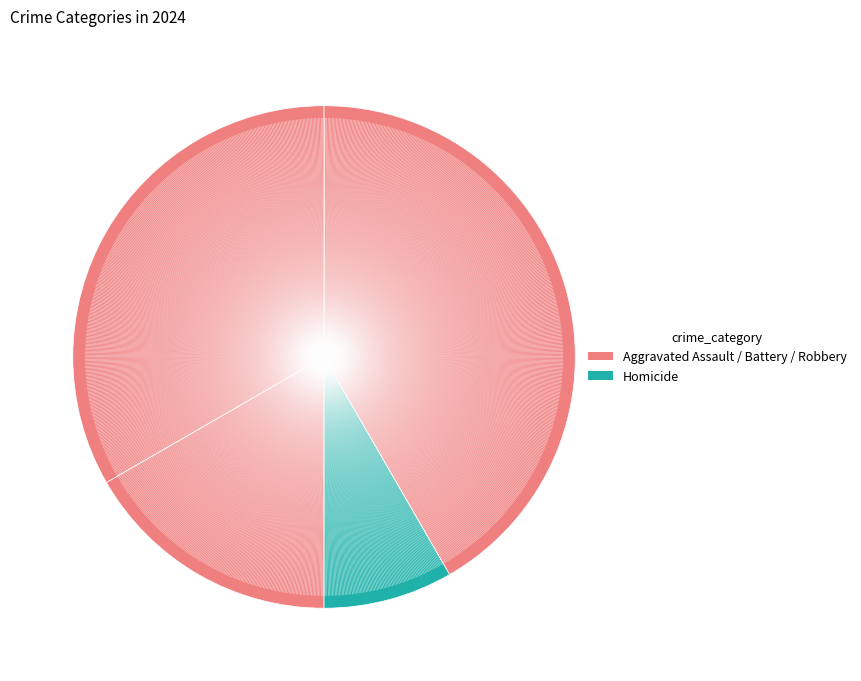

Count the number of slices in the pie.

4